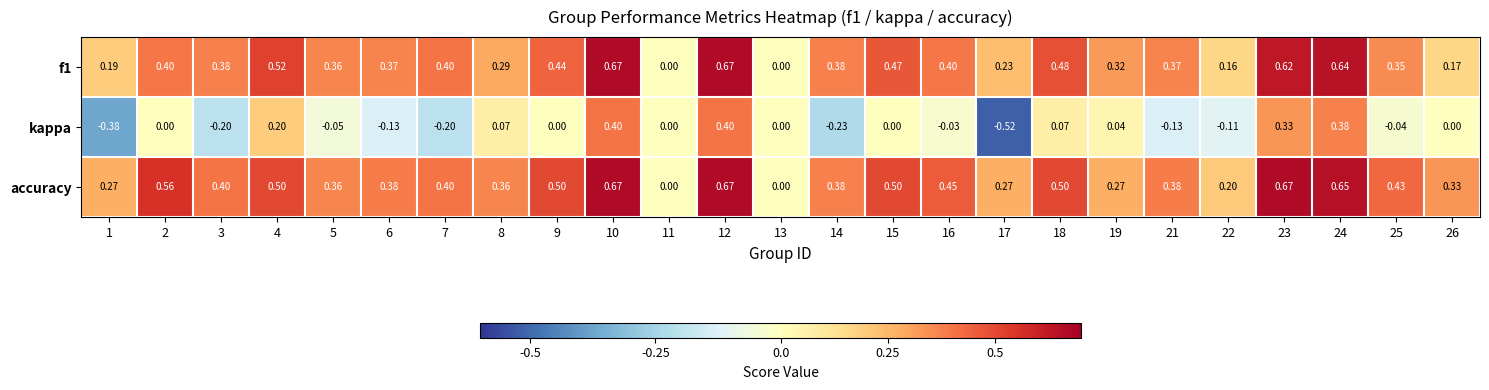

How many series are shown in this chart?

3